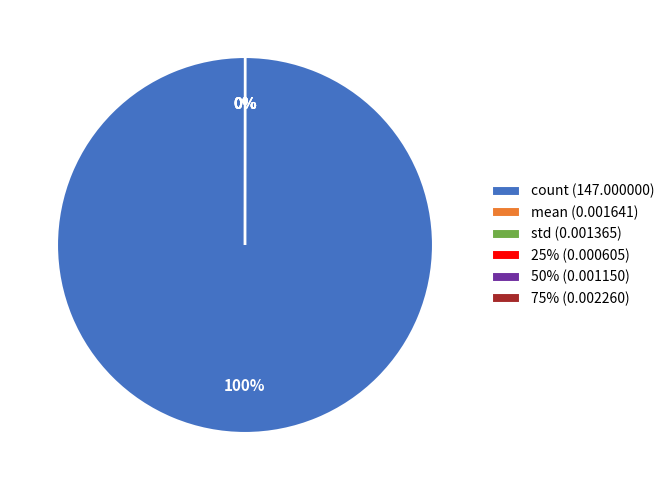

True or false: count accounts for 100% of the total.

True